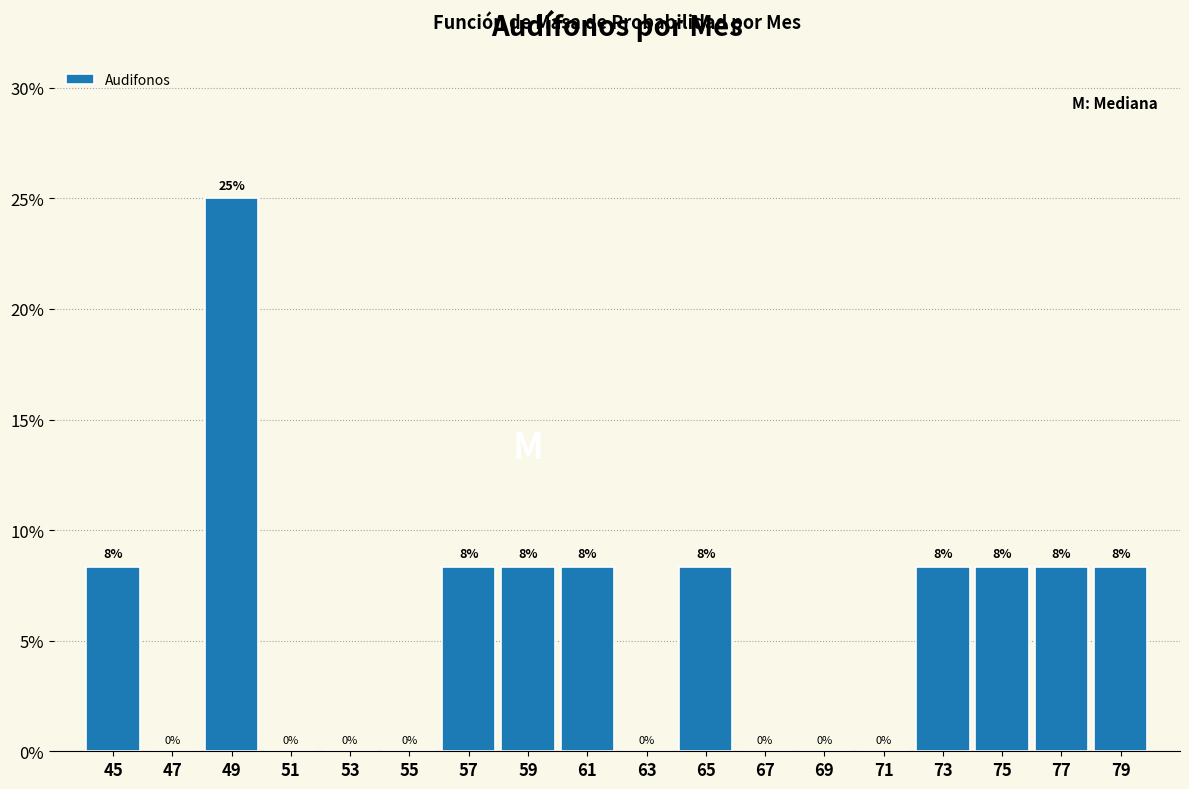

Over which range of the x-axis is the bar tallest?

48 to 50